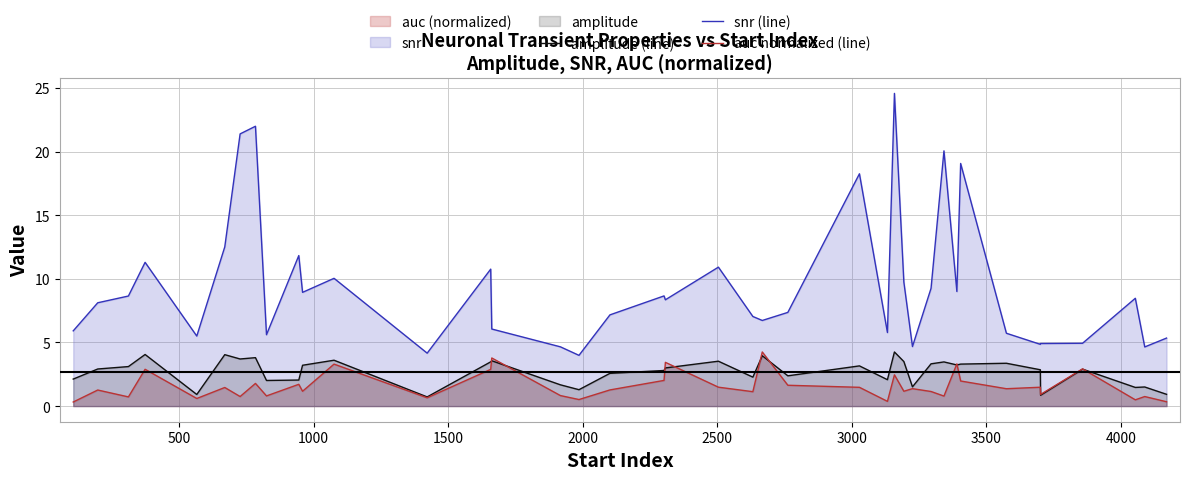

Which series has the largest total across all categories?

snr (line)